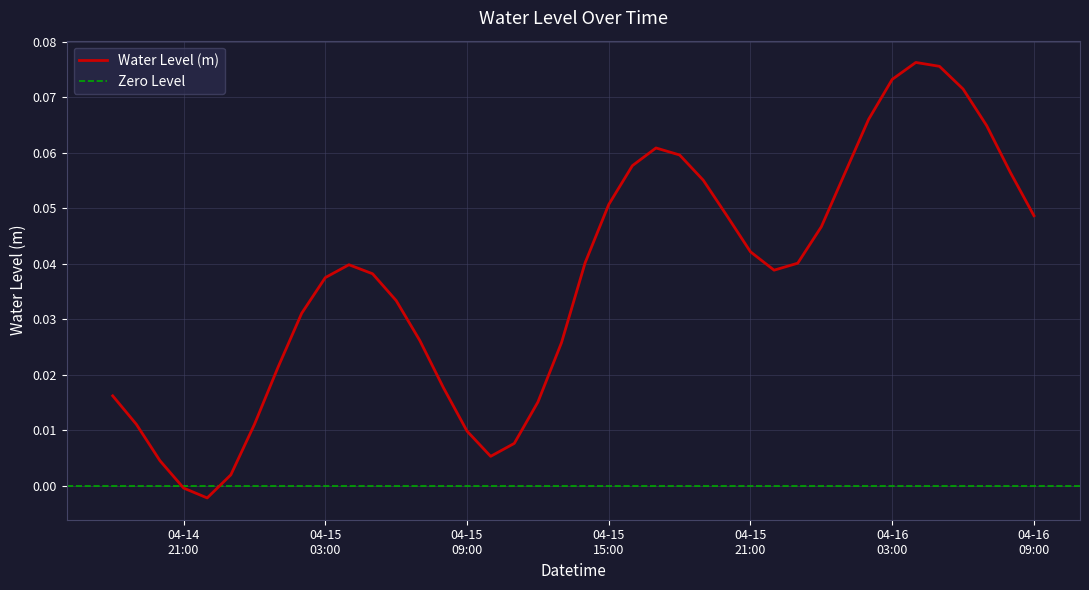

Where is the first local maximum?

2025-04-15 04:00:00